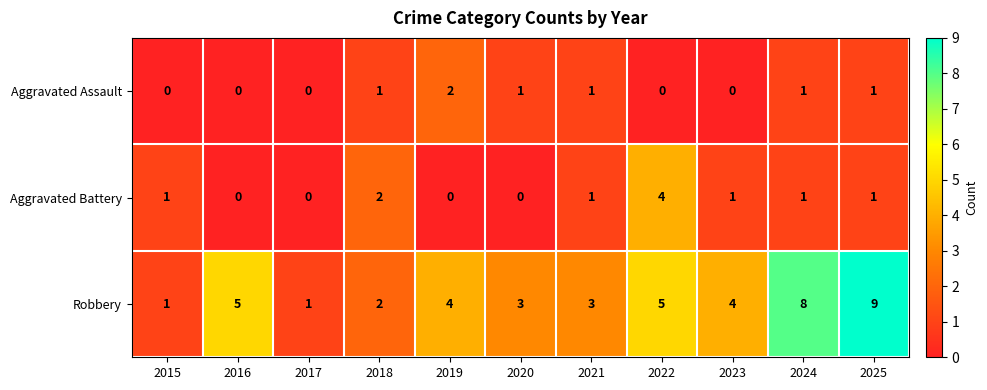

At how many categories does at least one series exceed 0?

11